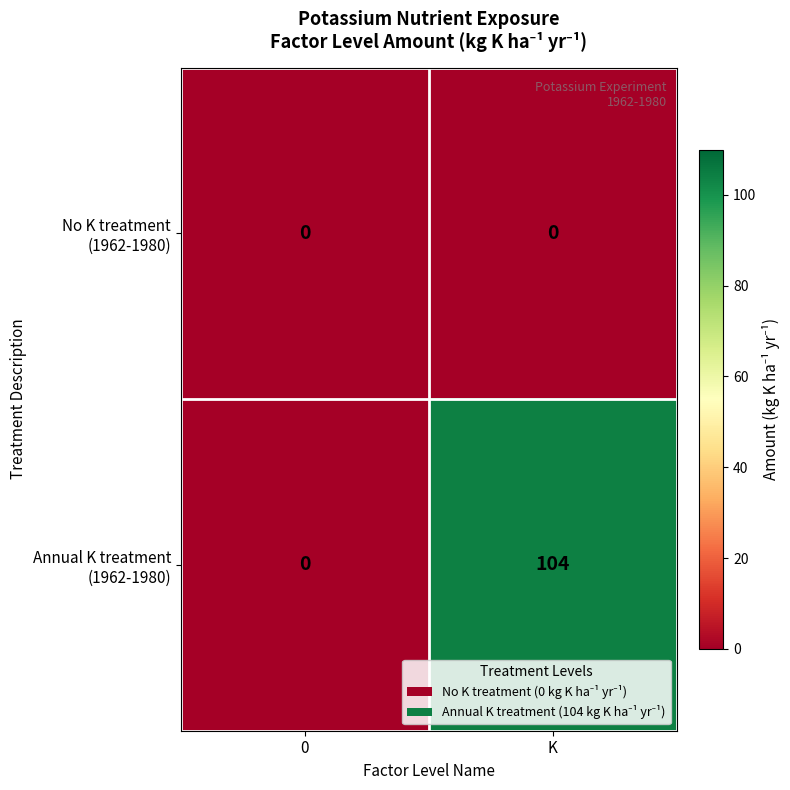

How many distinct data groups are displayed?

2